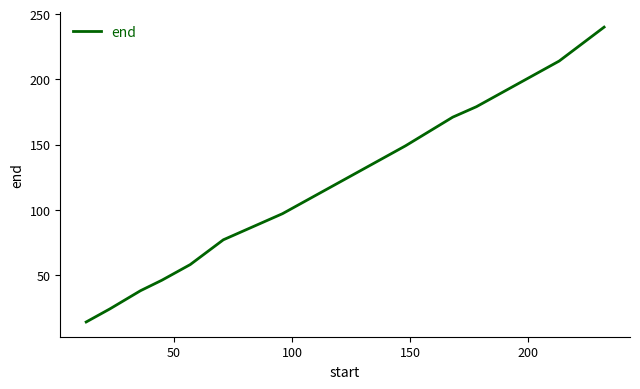

What is the difference between the maximum and minimum values?

226